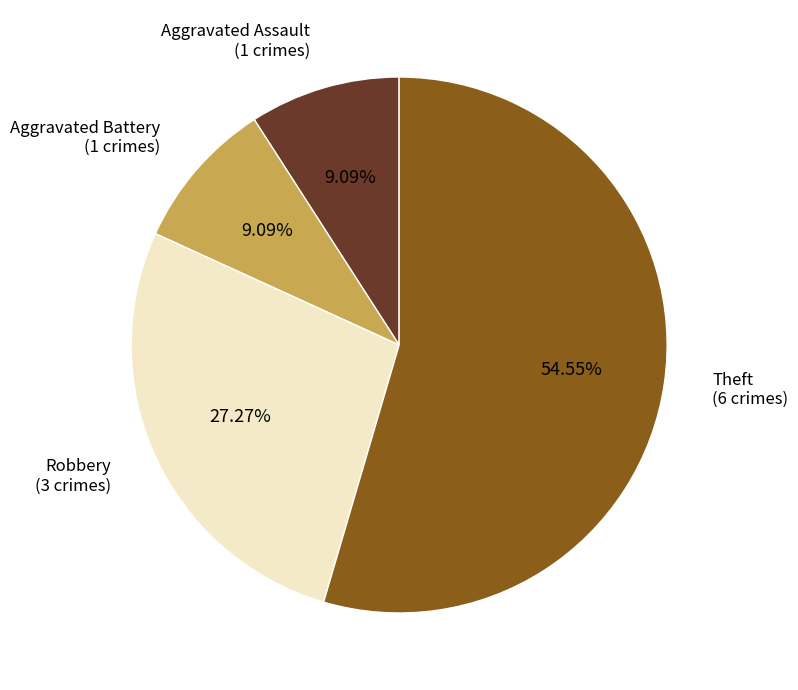

True or false: Robbery accounts for 16% of the total.

False